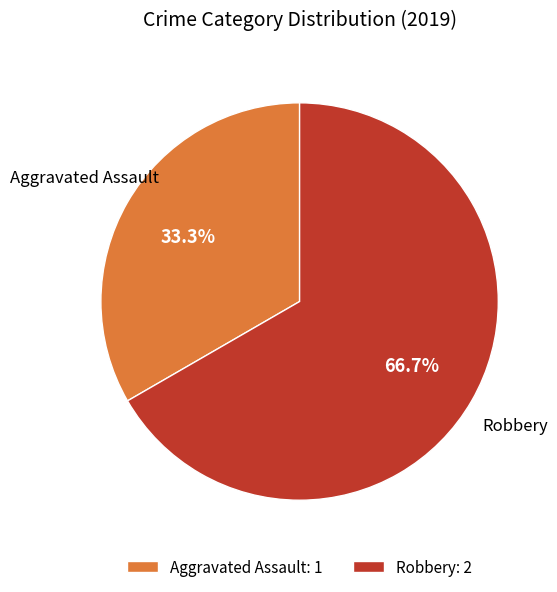

What portion of the pie excludes Robbery: 2?

33.3%